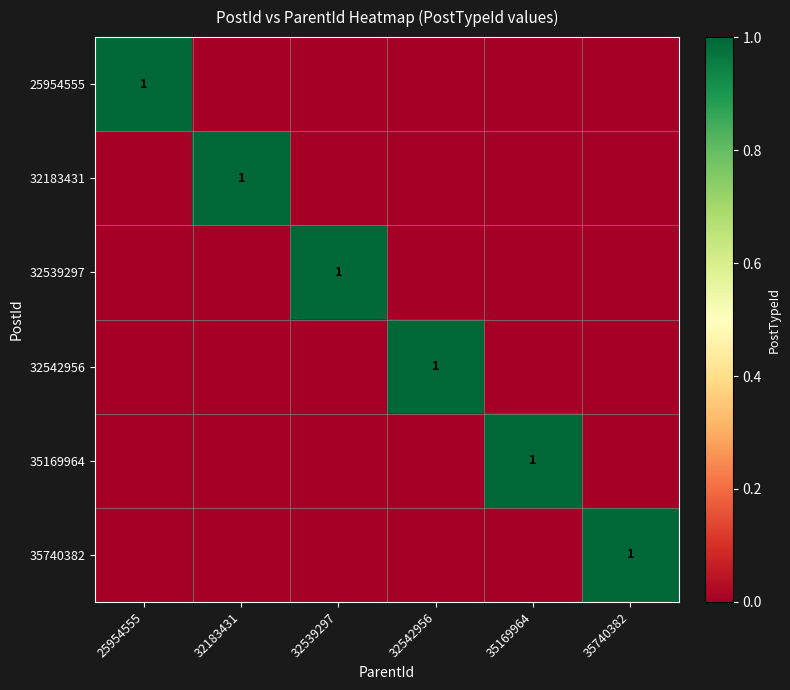

Is it true that 32183431 equals 0 at 32183431?

False